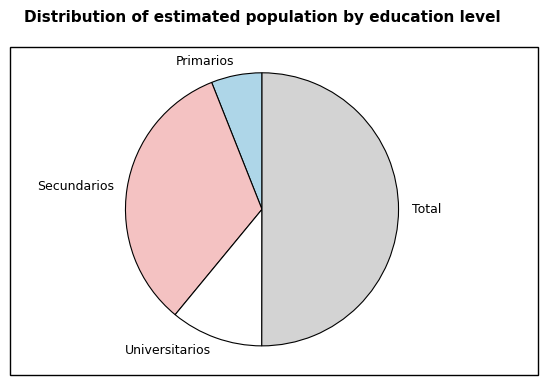

What is the majority slice?

Total